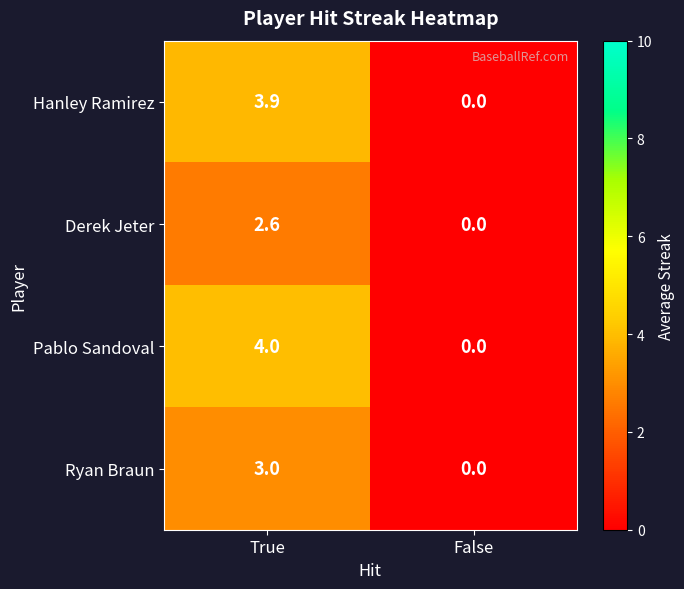

At which label is Ryan Braun closest to 1?

False